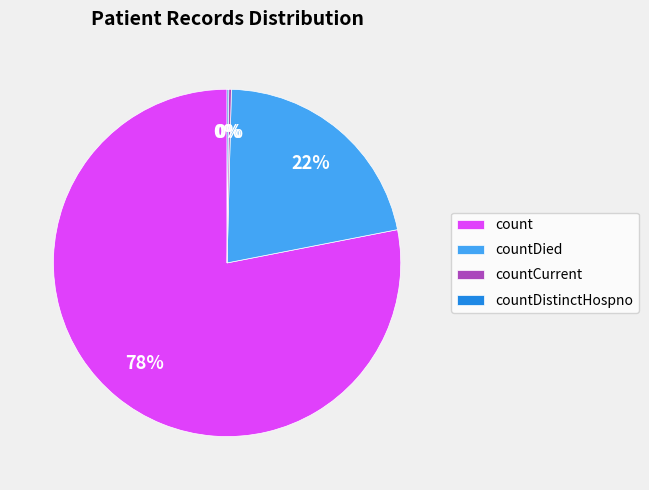

What is the largest slice in the pie chart?

count